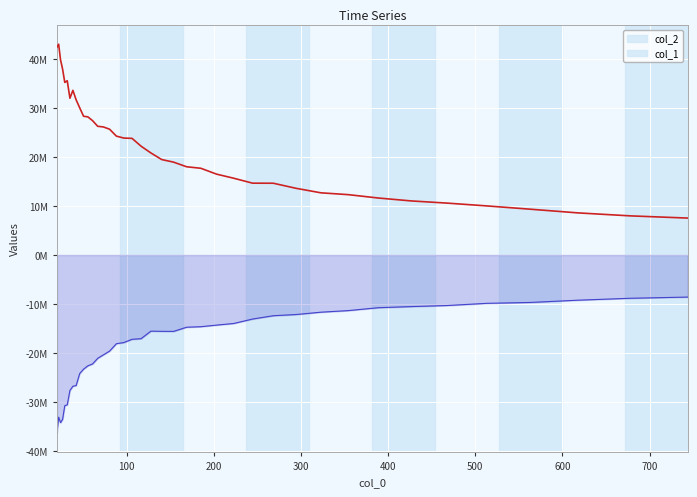

Reading left to right, list all the values displayed in this chart.

col_2: -36322800.3	-33097411.0	-34218313.3	-33553855.1	-30749164.4	-30580614.3	-27641011.6	-26783165.7	-26643739.7	-24195151.7	-23288135.6	-22618523.4	-22236598.4	-21085942.2	-20378488.6	-19616378.9	-18107686.2	-17863140.3	-17205506.1	-17078478.0	-15542017.1	-15579786.3	-15593730.4	-14739704.1	-14632606.2	-14307671.7	-13974855.8	-13066206.0	-12393429.2	-12148743.9	-11671633.2	-11346185.7	-10756874.1	-10528005.0	-10309796.4	-9862489.2	-9682622.9	-9221575.1	-8830004.2	-8586261.6
col_1: 42419465.9	43018427.7	39849283.9	37988088.7	35216883.0	35571718.3	31999237.0	33603400.9	31672058.1	30048081.3	28312596.9	28192343.3	27419546.5	26267979.2	26136400.0	25675984.5	24262008.2	23866113.4	23805826.0	22217669.2	20828461.0	19481457.5	18952656.0	18009456.8	17698822.5	16503364.5	15666919.3	14659399.8	14646486.6	13612763.0	12690259.1	12316633.2	11630205.9	11036741.5	10587707.6	10017548.0	9346413.4	8592350.6	7986141.3	7535443.7